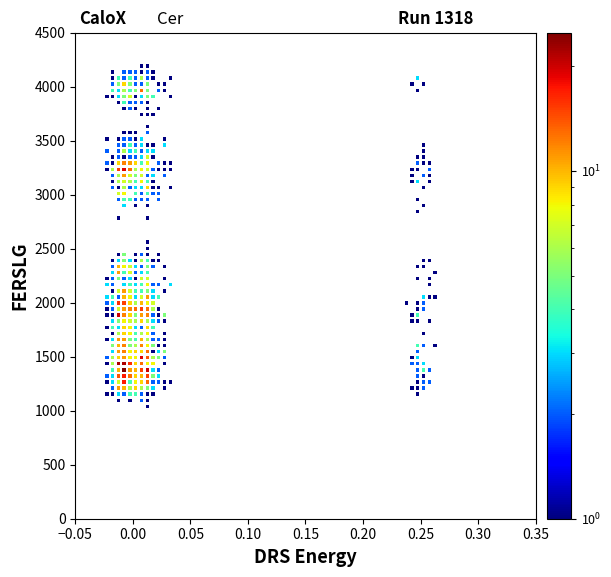

What Y value in the scatter plot is closest to 2615?

2559.4